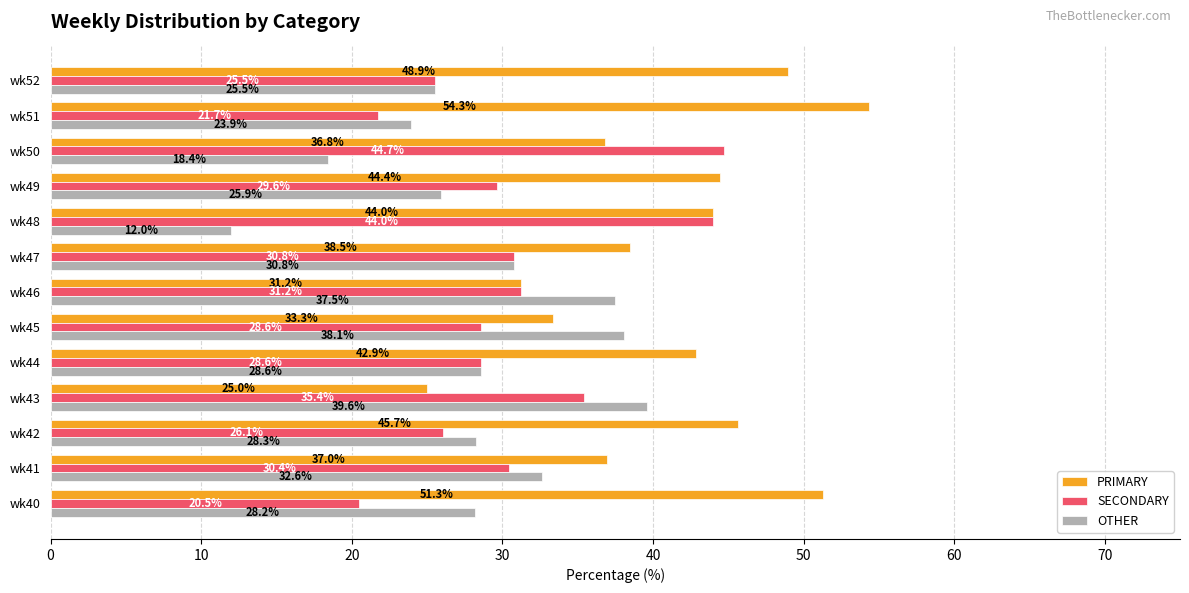

What is the difference between the second highest and minimum values in the PRIMARY series?

26.3